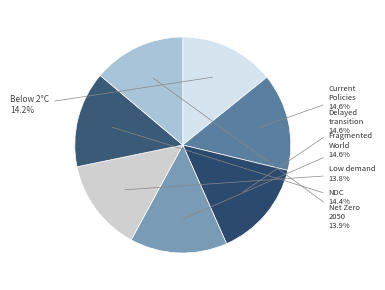

What is the largest slice in the pie chart?

Fragmented World